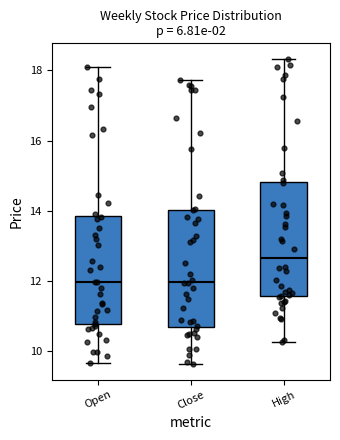

Where does the lower whisker of the box for High end on the y-axis? The values are not printed on the chart, so give them approximately, as read against the axis.

10.2